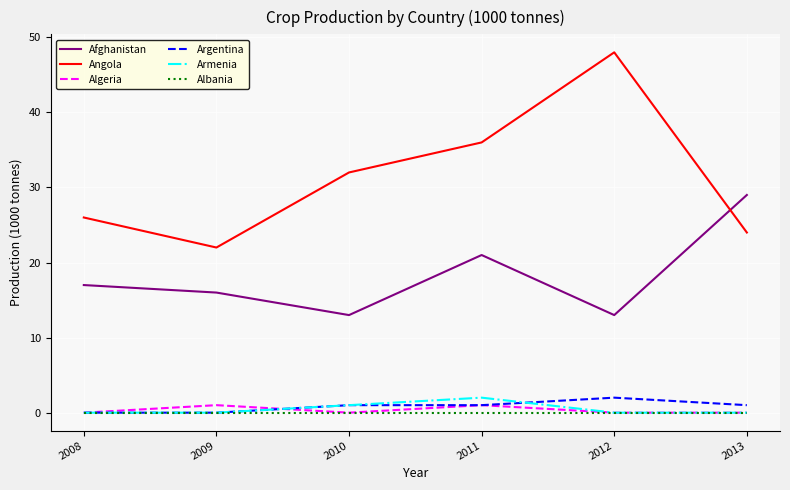

How many distinct data groups are displayed?

6